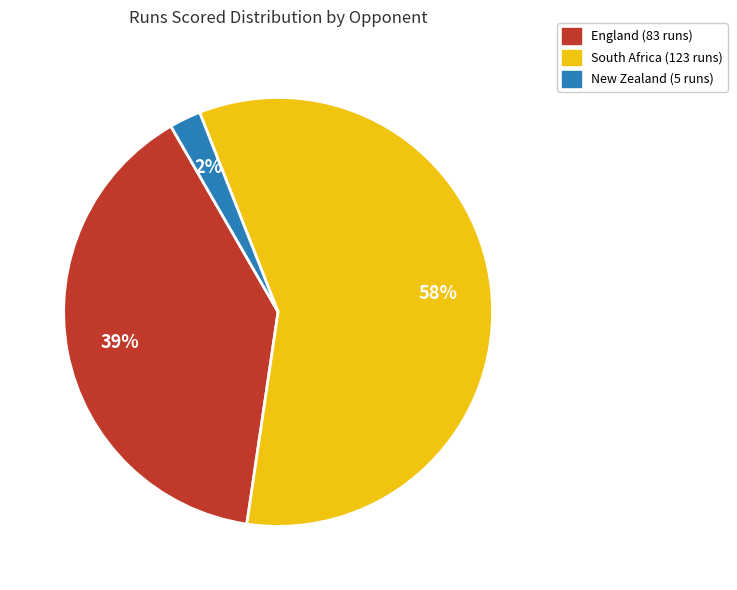

To the nearest percent, what is the average slice percentage?

33%